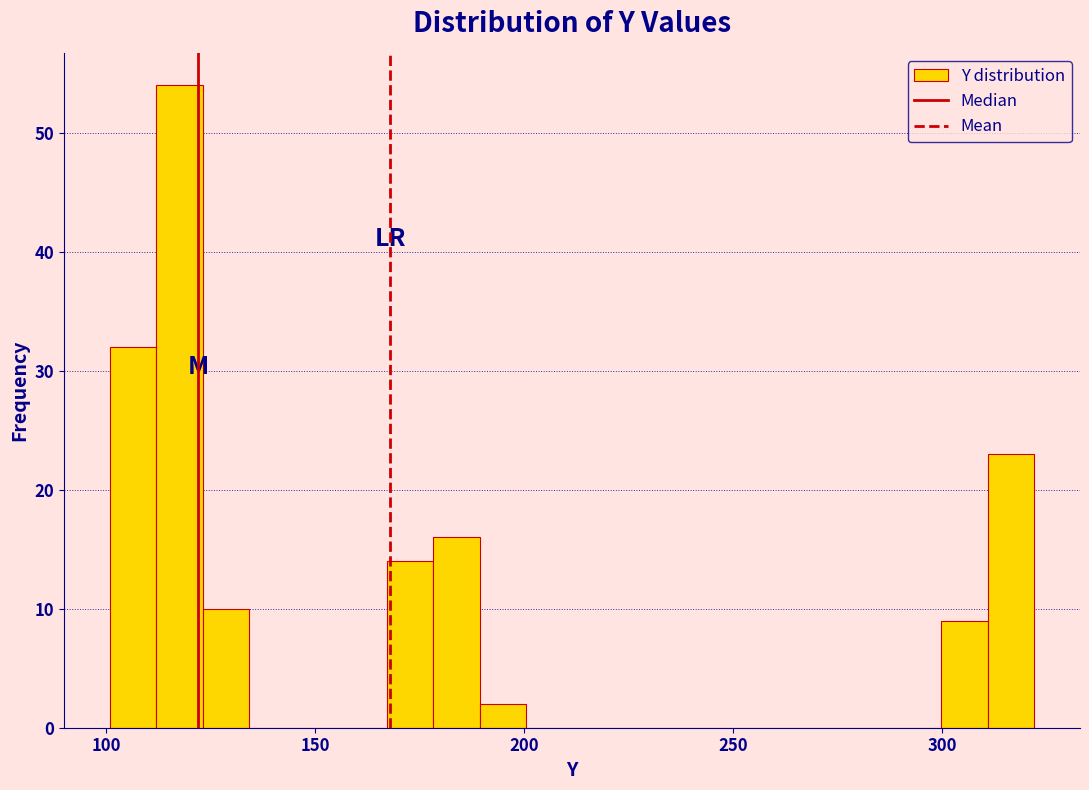

Read against the x-axis, roughly where is the centre of the tallest bar?

120